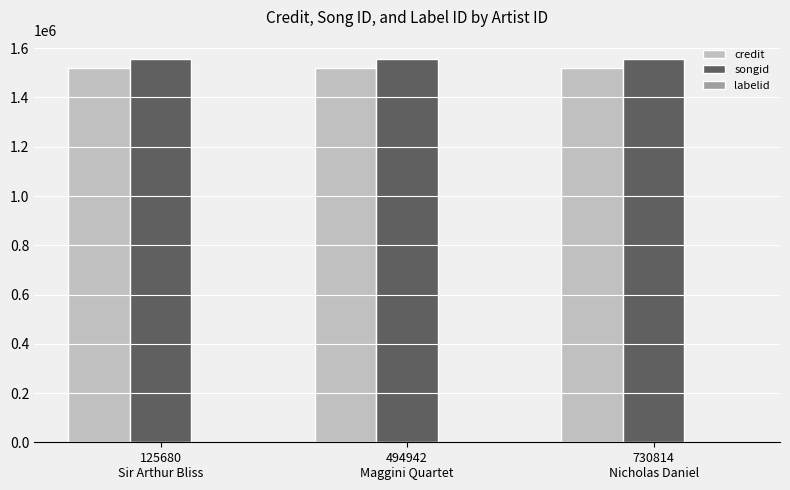

What is the sum of all songid values?

4670958